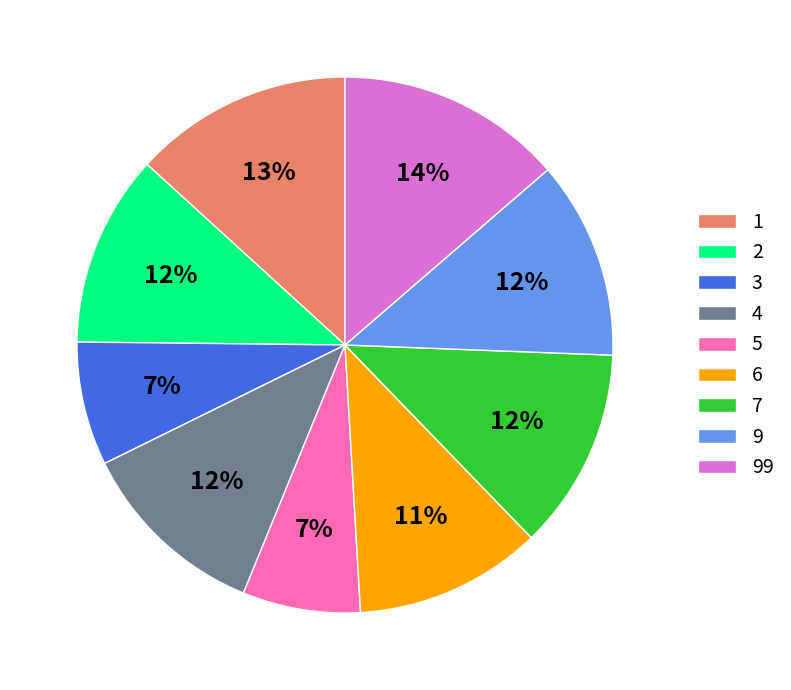

True or false: 99 accounts for 14% of the total.

True